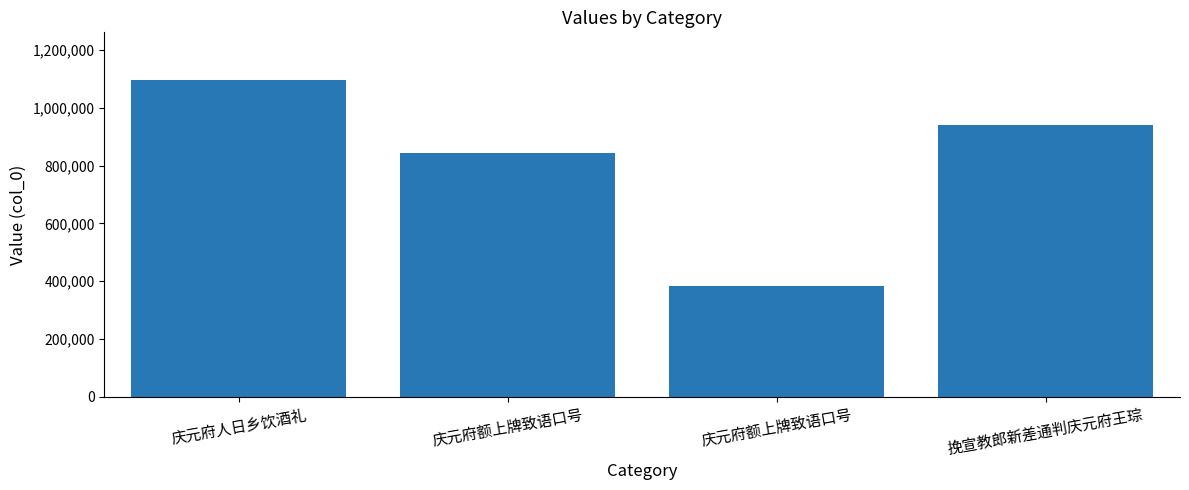

What is the ratio of the value at 庆元府额上牌致语口号 to the value at 挽宣教郎新差通判庆元府王琮?

0.4